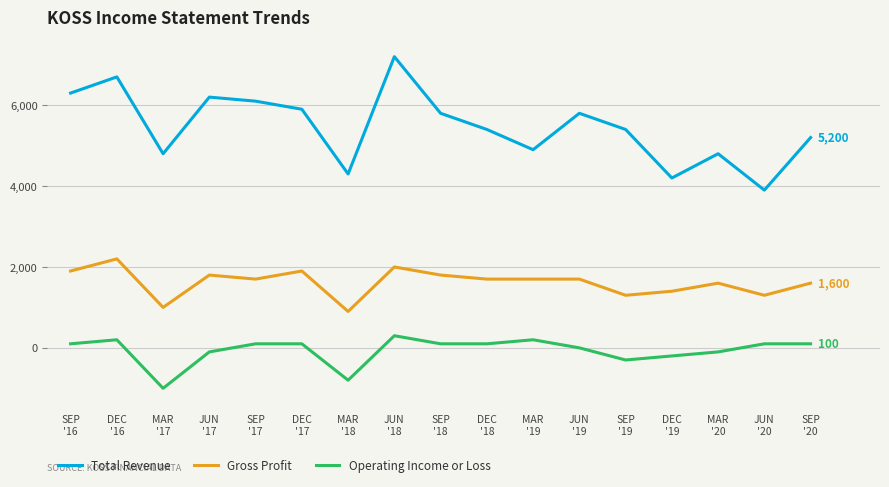

What is the minimum value shown in the chart?

-1000